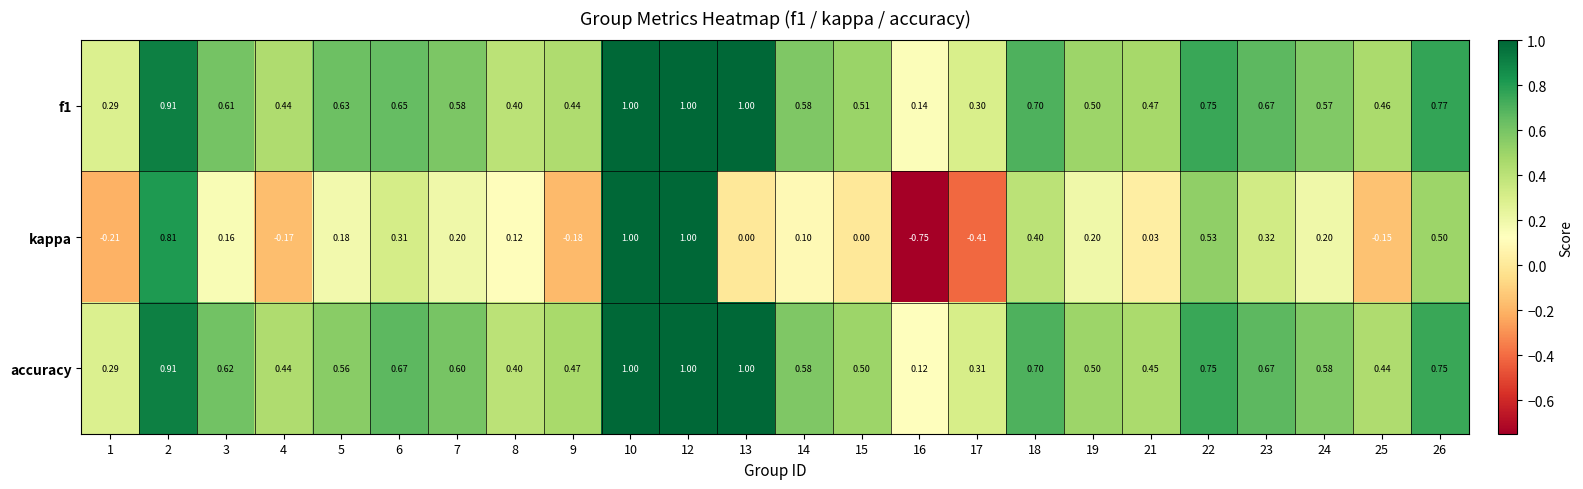

Which series has the largest range (max minus min)?

kappa